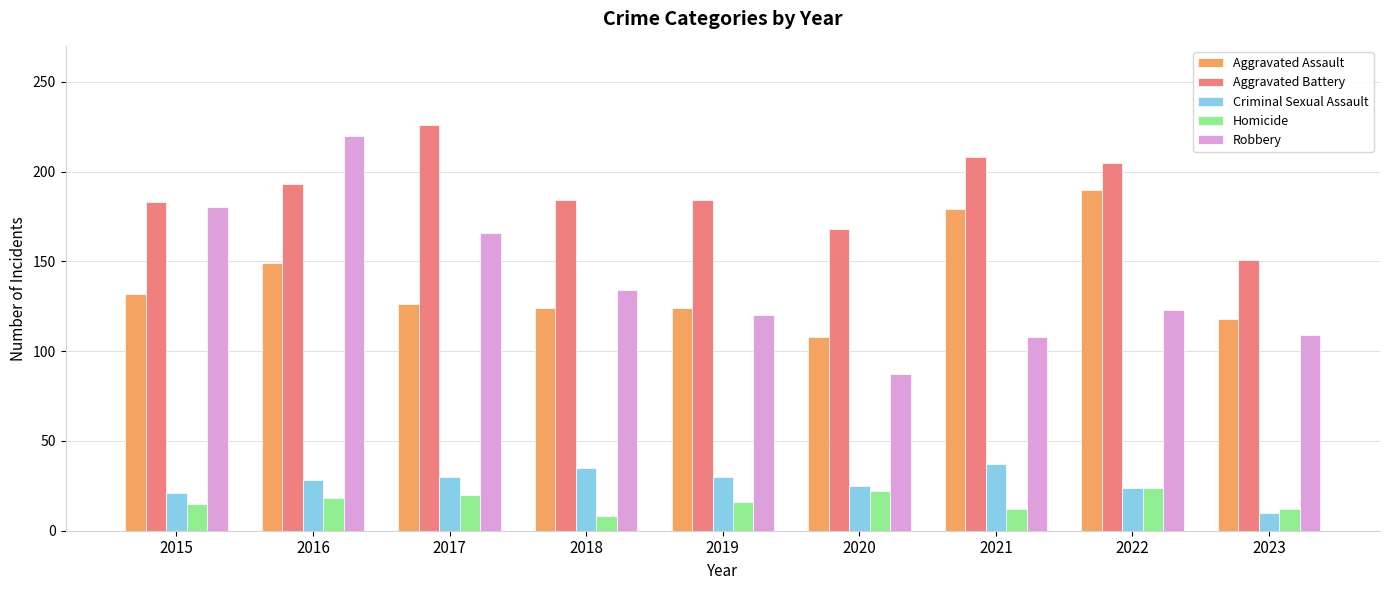

What is the spread (max minus min) of values at 2023?

141